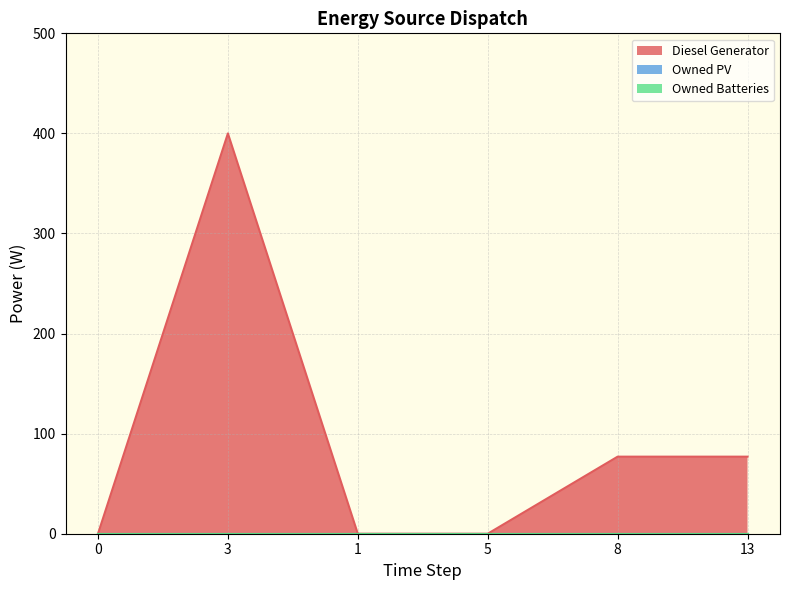

Reading left to right, extract all data points from this chart.

Diesel Generator: 0=0.0	3=400.0	1=0.0	5=0.0	8=77.0	13=77.0
Owned PV: 0=0.0	3=0.0	1=0.0	5=0.0	8=0.0	13=0.0
Owned Batteries: 0=0.0	3=0.0	1=0.0	5=0.0	8=0.0	13=0.0